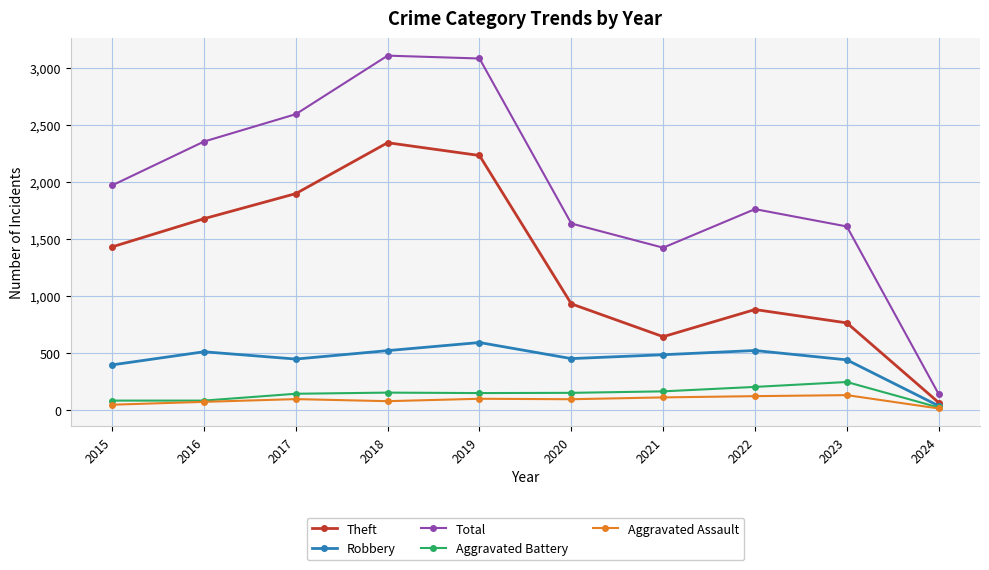

What is the minimum value for Robbery?

36